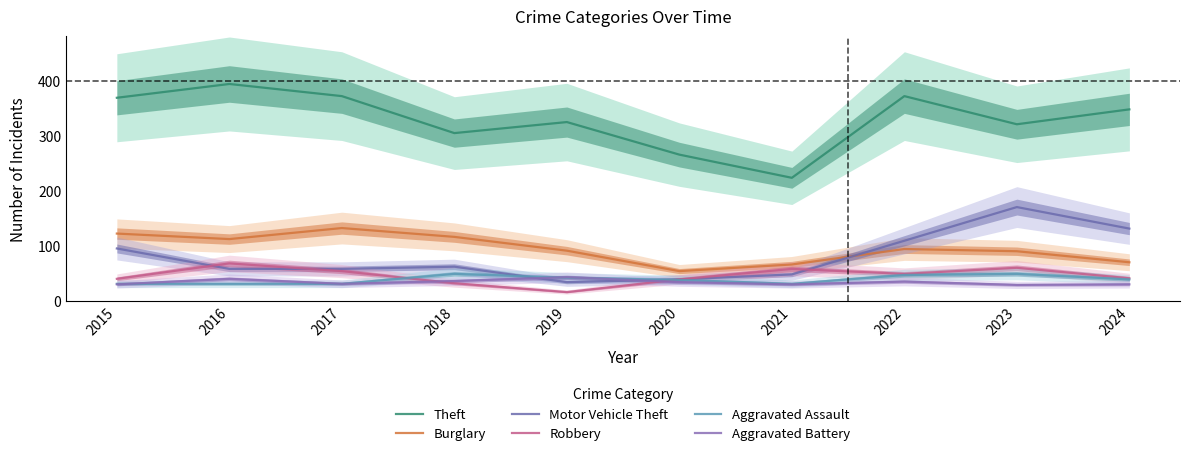

What is the spread (max minus min) of values at 2023?

291